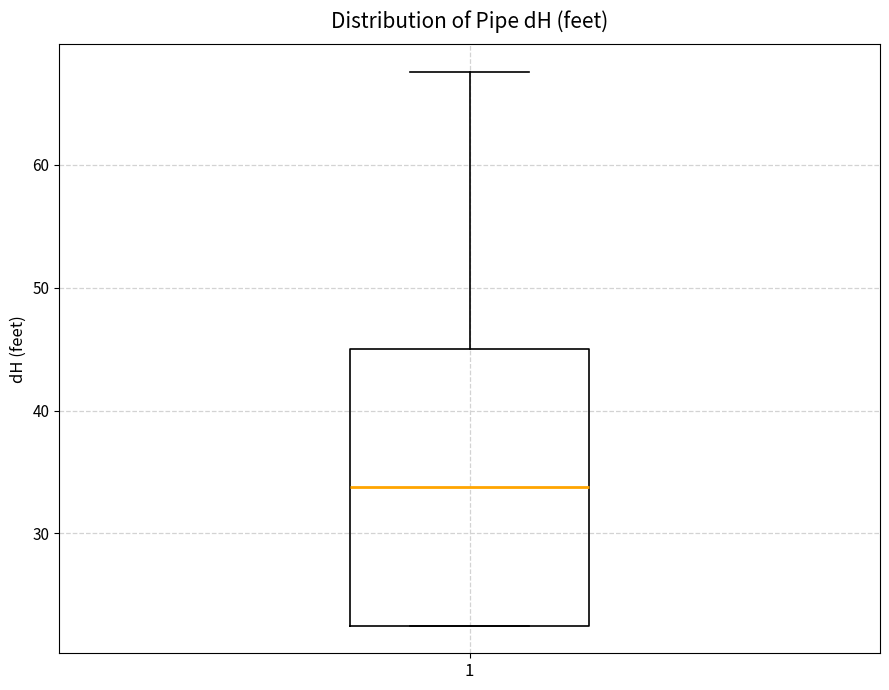

Read this box plot against the y-axis: the position of the median line, the range covered by the box, and the ends of both whiskers. The values are not printed on the chart, so give them approximately, as read against the axis.

median 34, box 23 to 45, whiskers 23 to 68